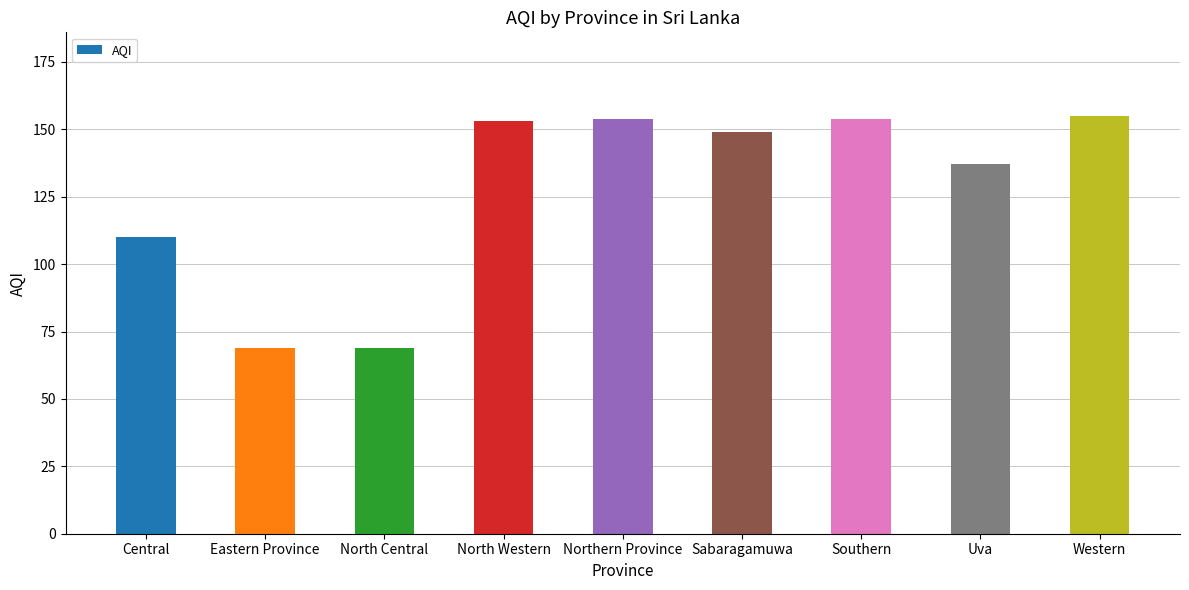

What is the label of the 4th bar from the right?

Sabaragamuwa